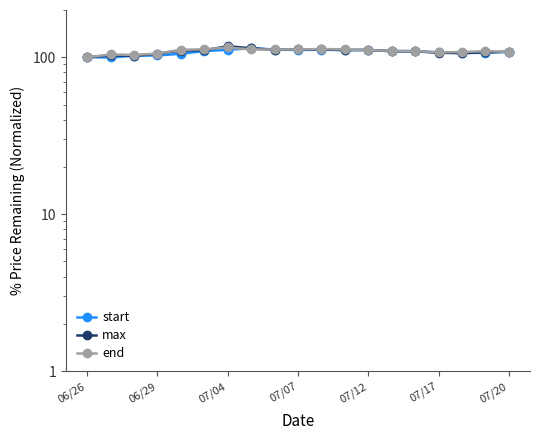

List the series in order of their overall mean, highest first.

end, max, start